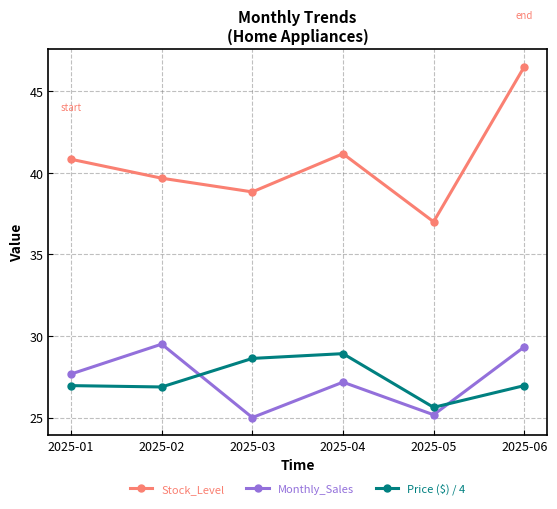

Is it true that Stock_Level equals 14.8 at 2025-05?

False